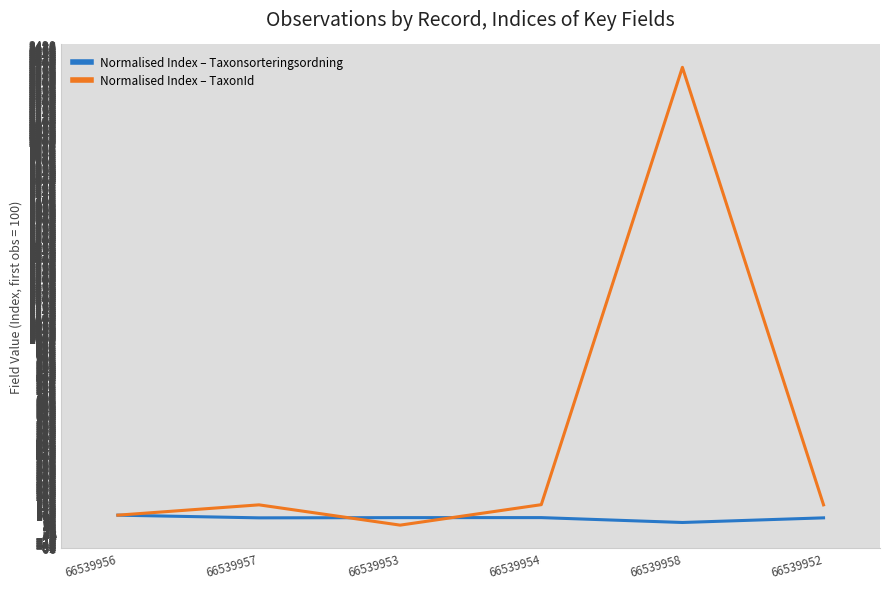

After their last crossing, which series has the higher values: Normalised Index – Taxonsorteringsordning or Normalised Index – TaxonId?

Normalised Index – TaxonId